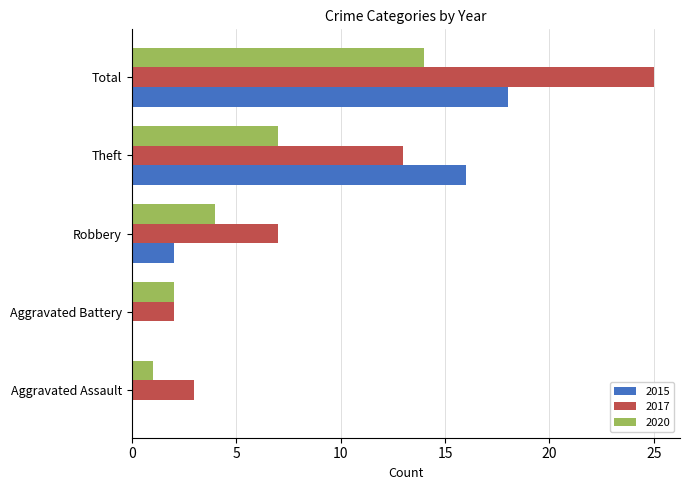

What is the approximate value of 2015 at Theft?

16